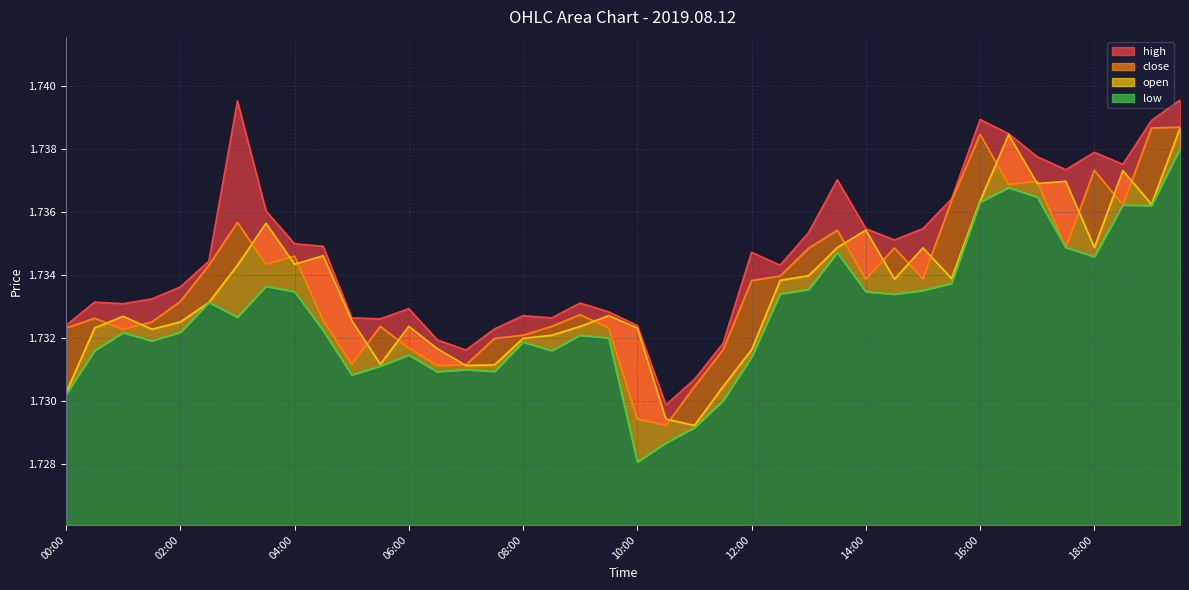

Which category has the lowest value in the low series?

10:00